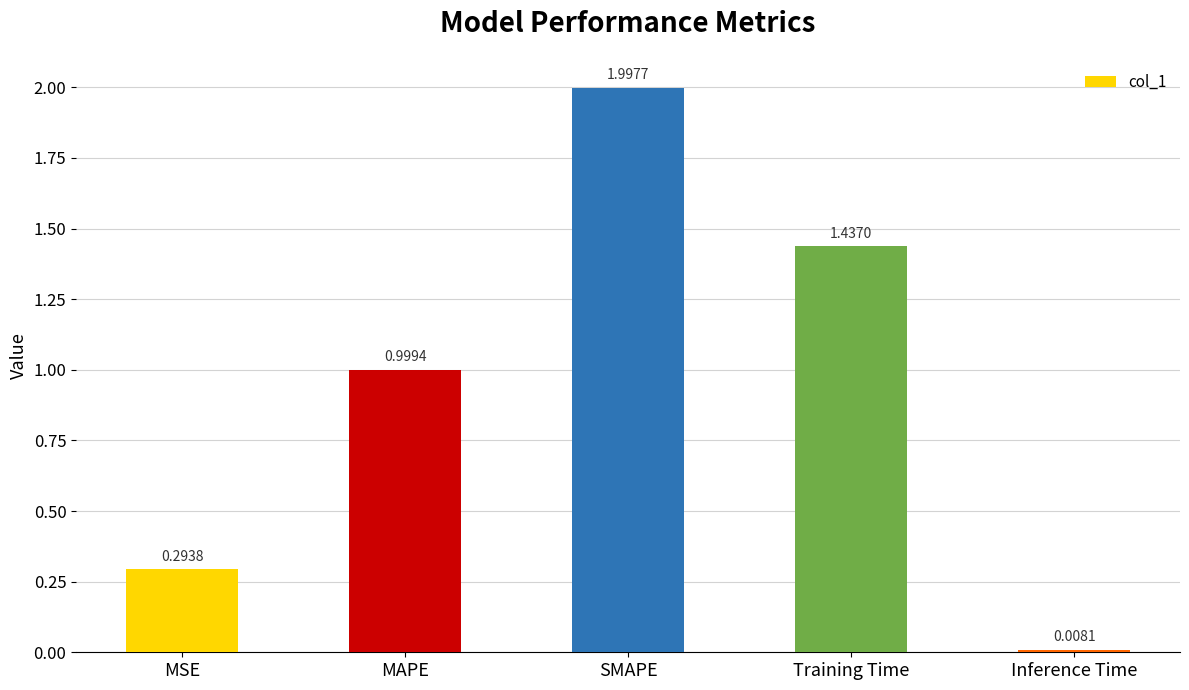

What is the greatest value displayed?

2.0